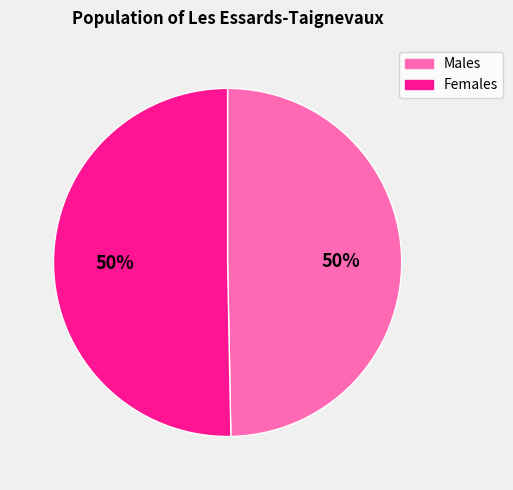

What is the ratio of the value at Males to the value at Females?

1.0